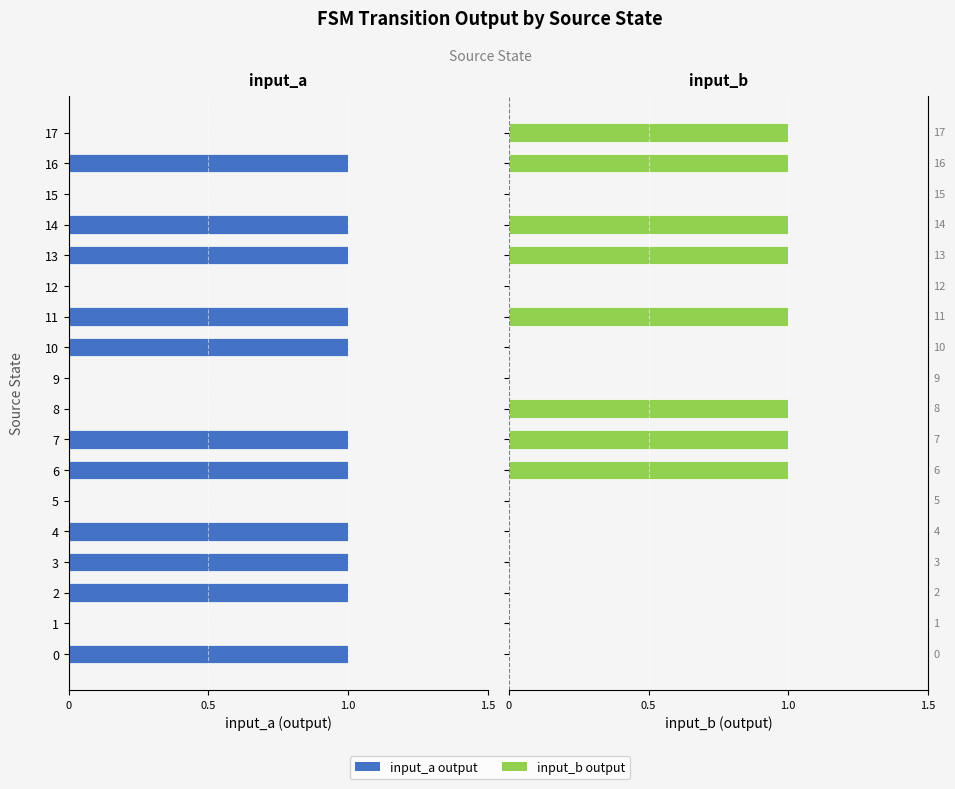

What is the label of the 5th bar from the right?

13